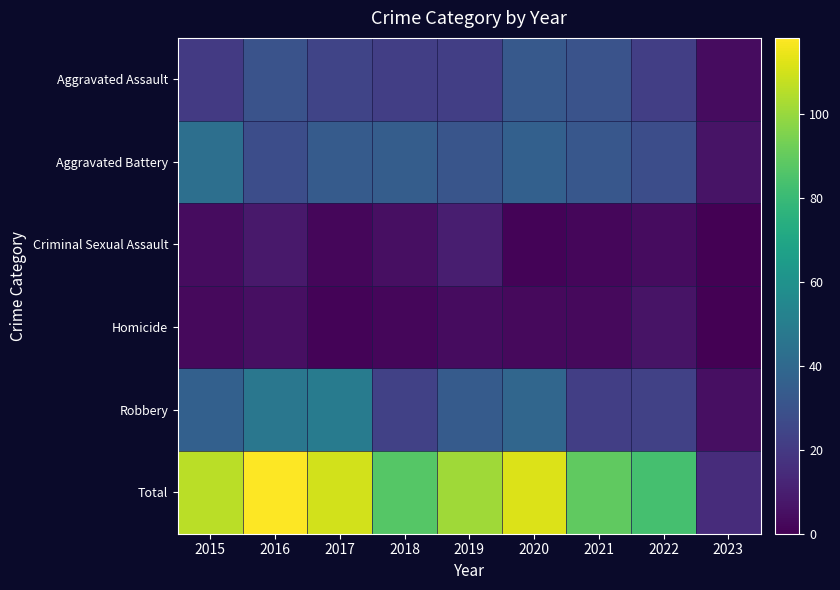

What is the maximum value shown in the chart?

118